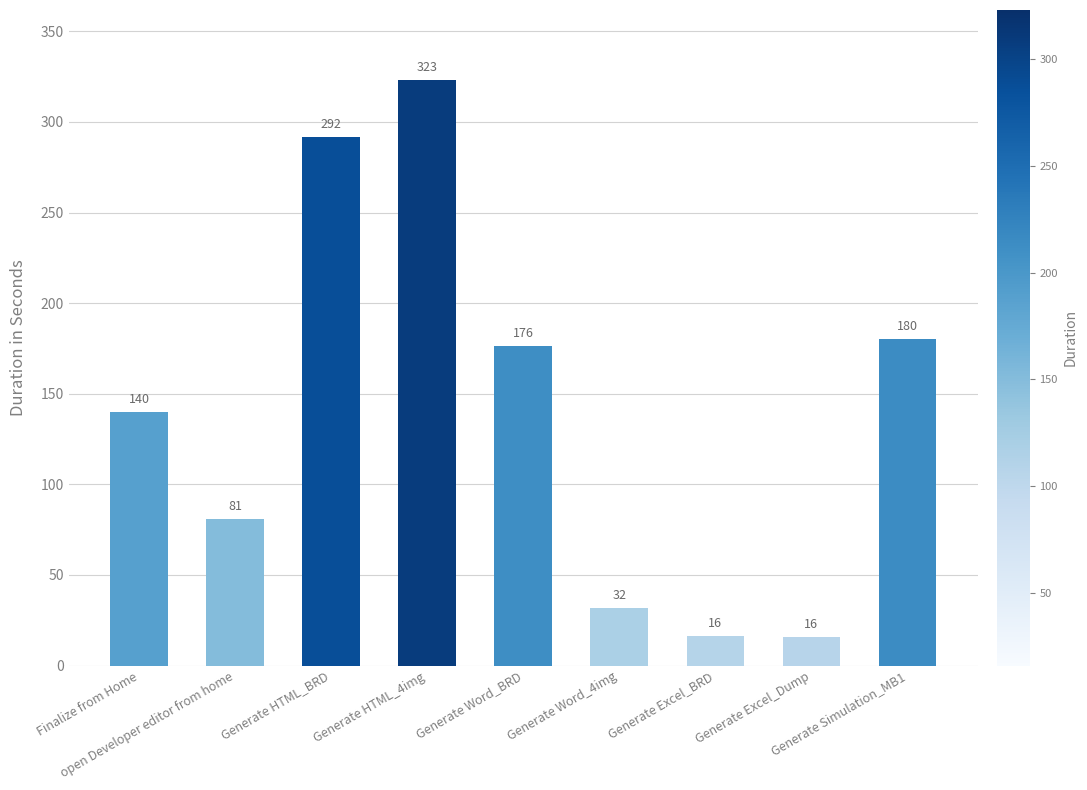

How many data points are less than 140?

4